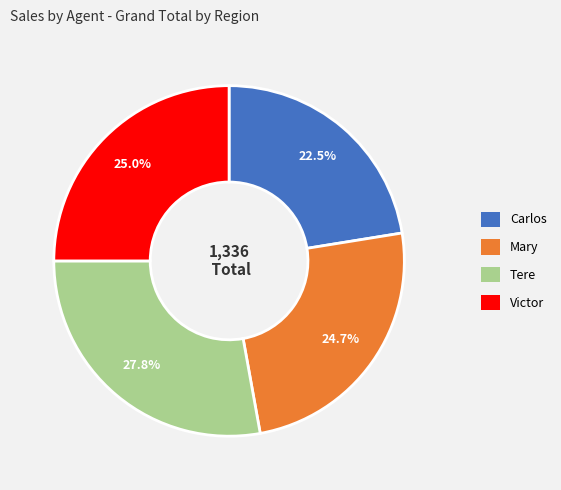

How many slices are in this pie chart?

4